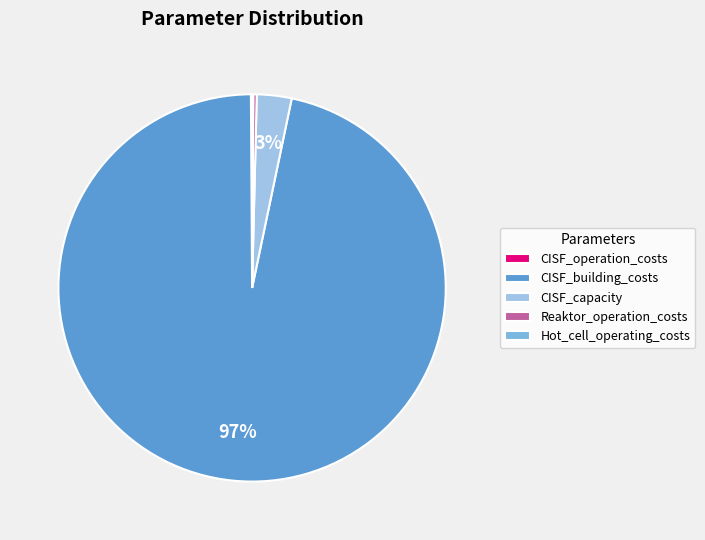

To the nearest percent, what percentage of the pie is CISF_building_costs?

97%